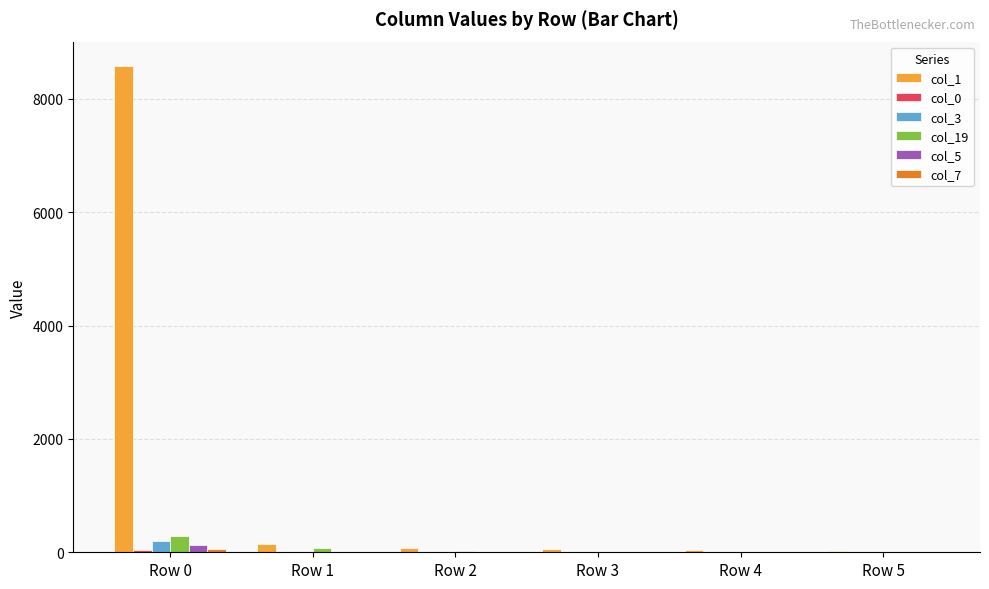

Are the bars grouped side by side (vs. stacked)?

Yes